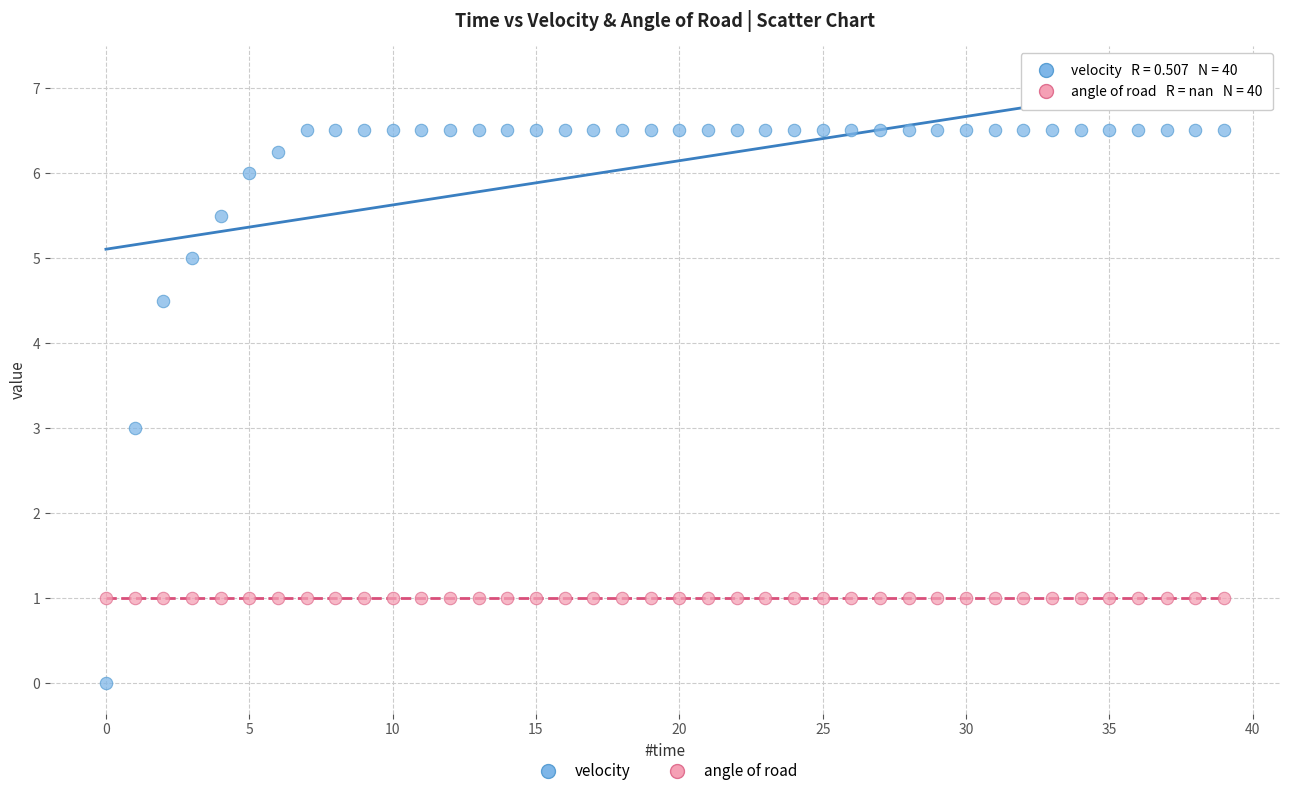

Which series reaches the maximum Y coordinate?

velocity